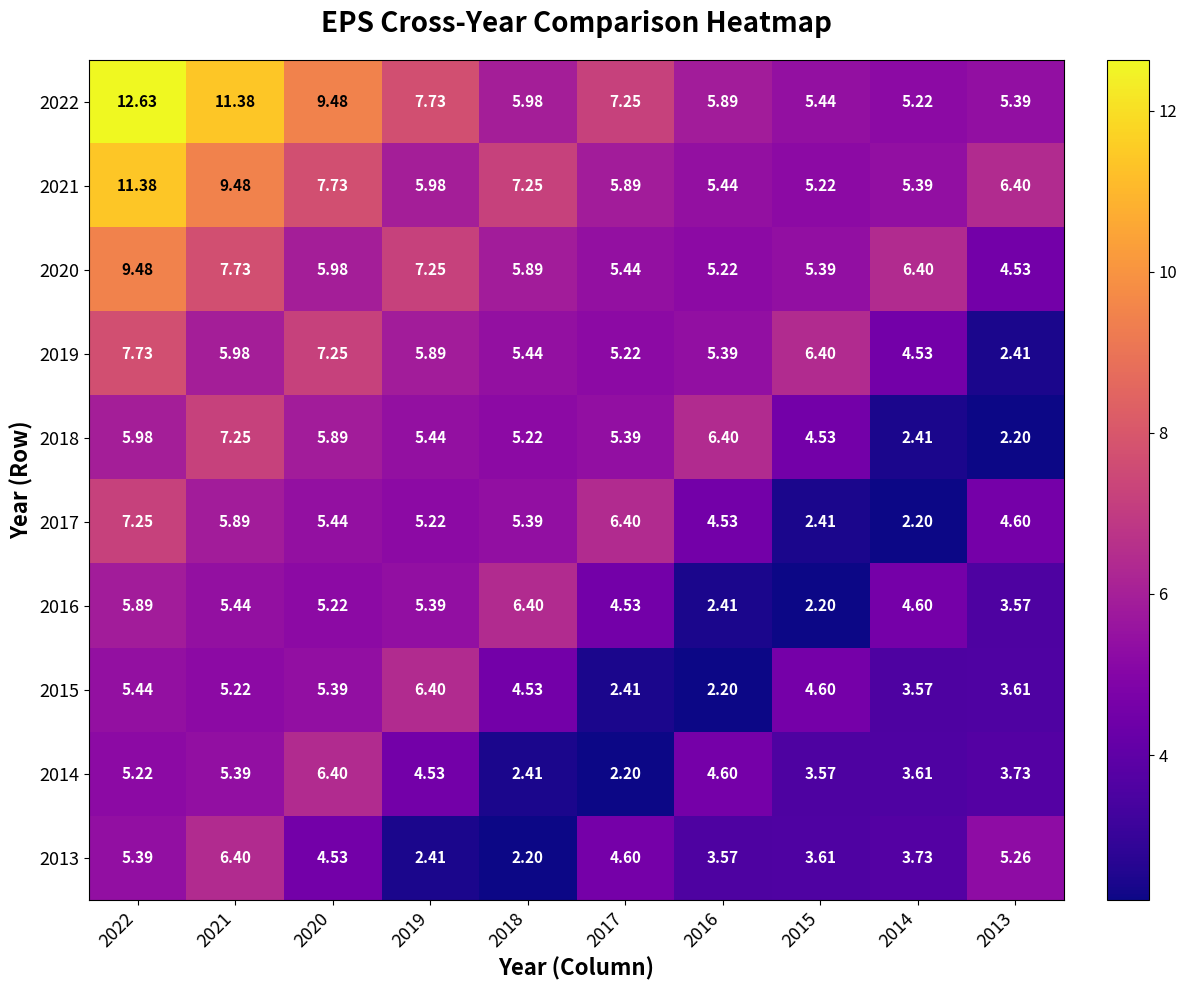

What is the total value across all series at 2022?

76.4